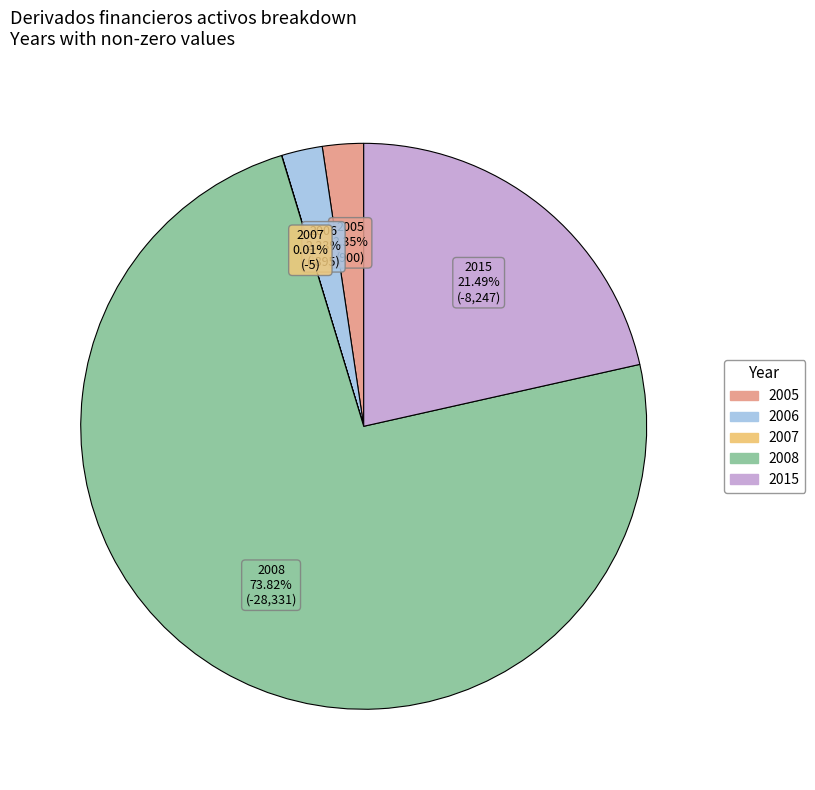

Does any single category account for the majority?

Yes